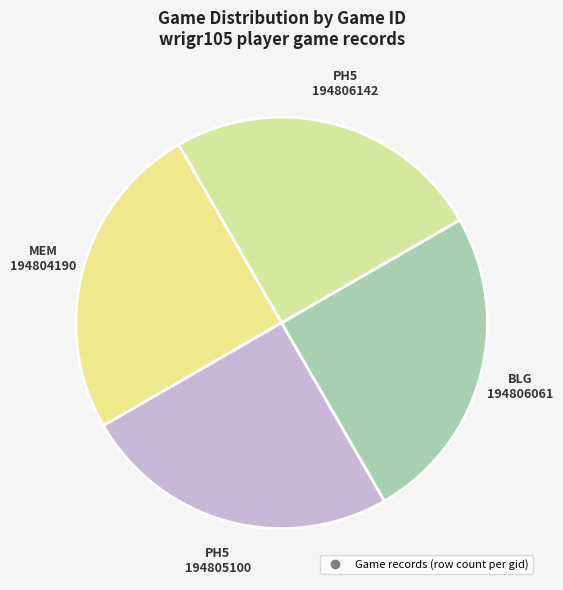

Is there a majority slice in this chart?

No